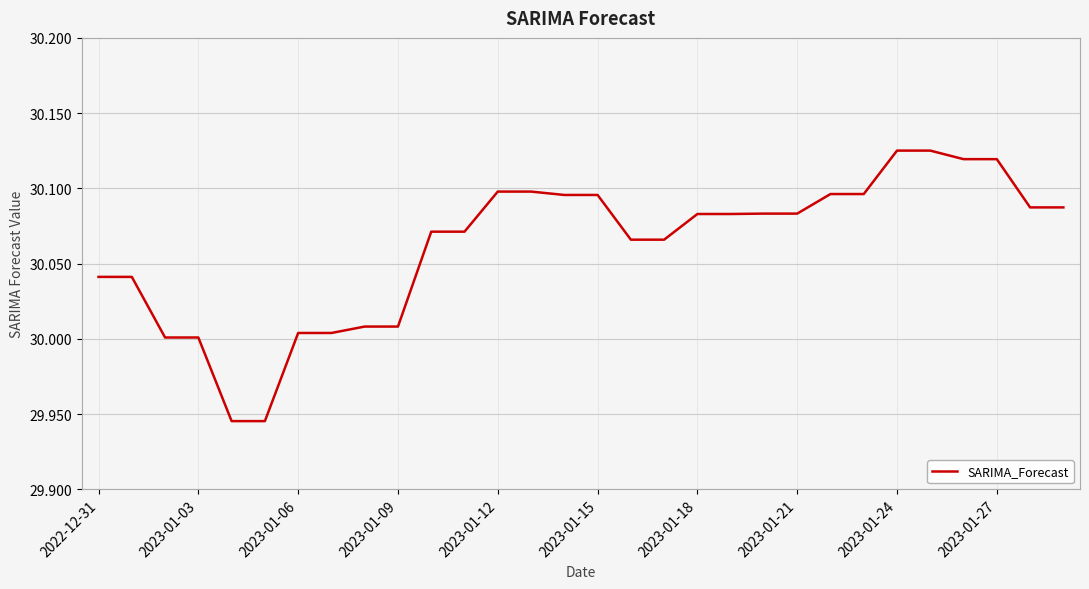

Is this an area chart (filled region under the line)?

No